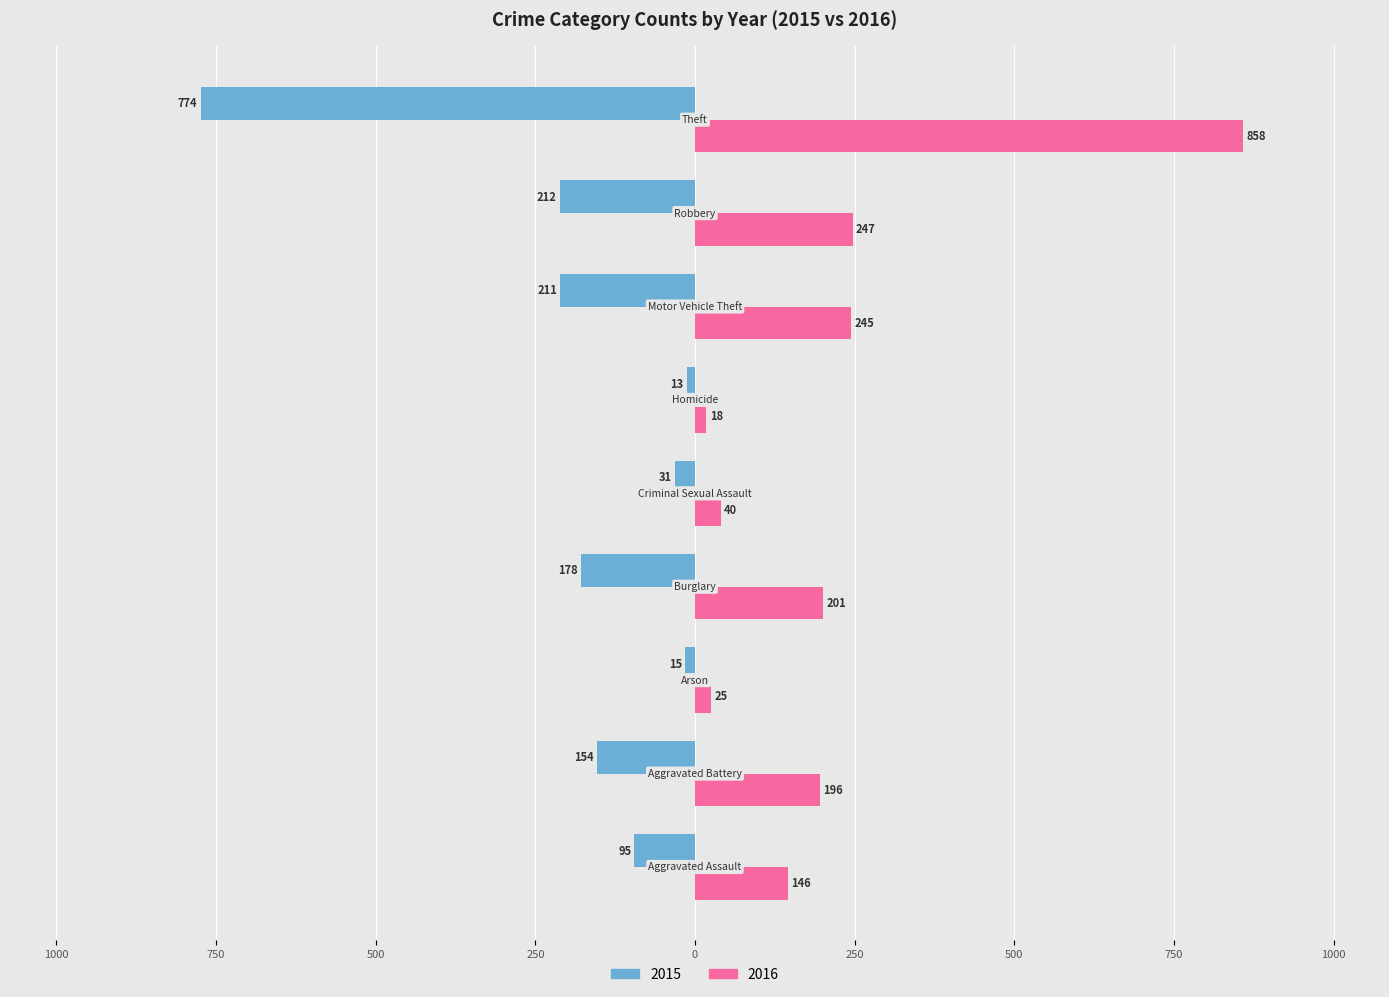

Which series has the largest total across all categories?

2016